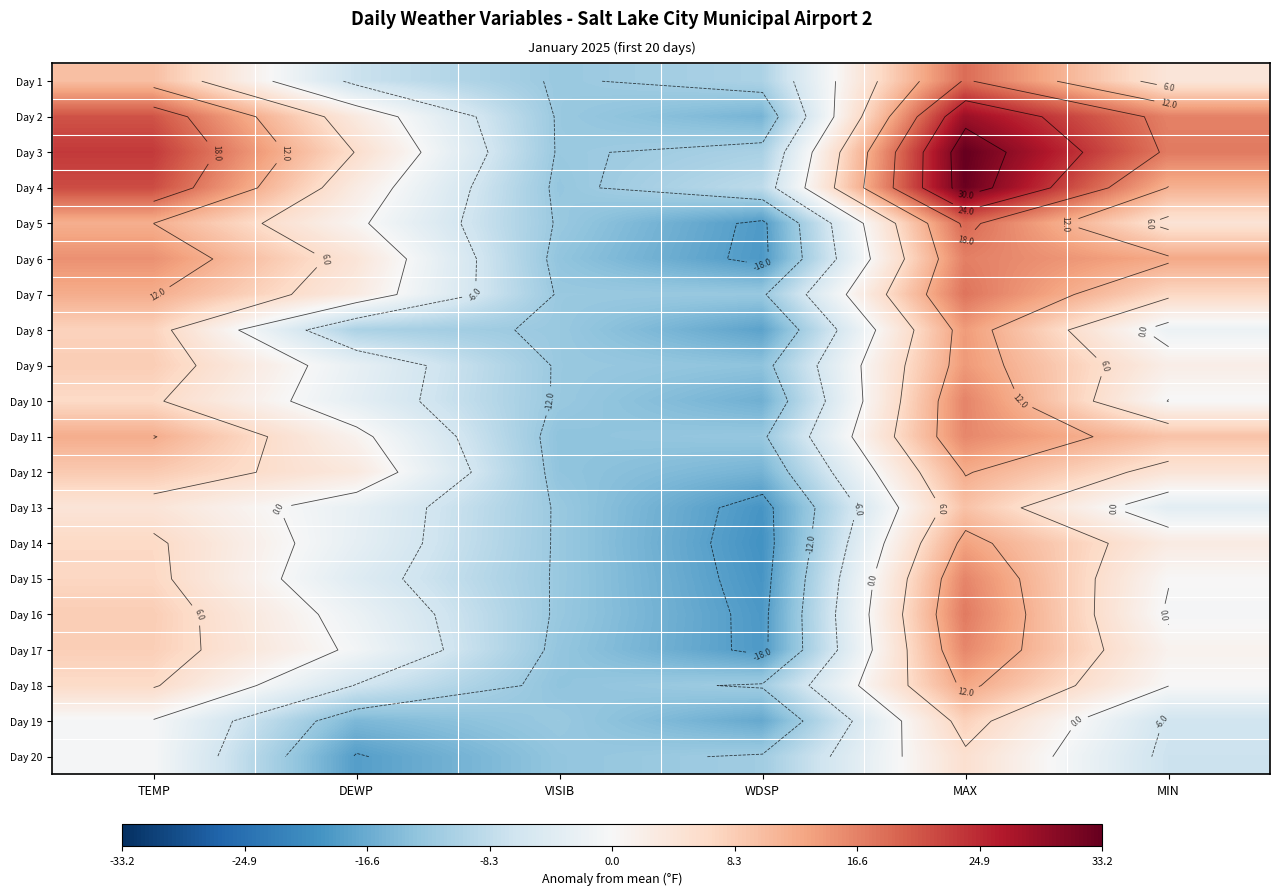

What is the sum of the Day 6 values at MIN and DEWP?

17.0